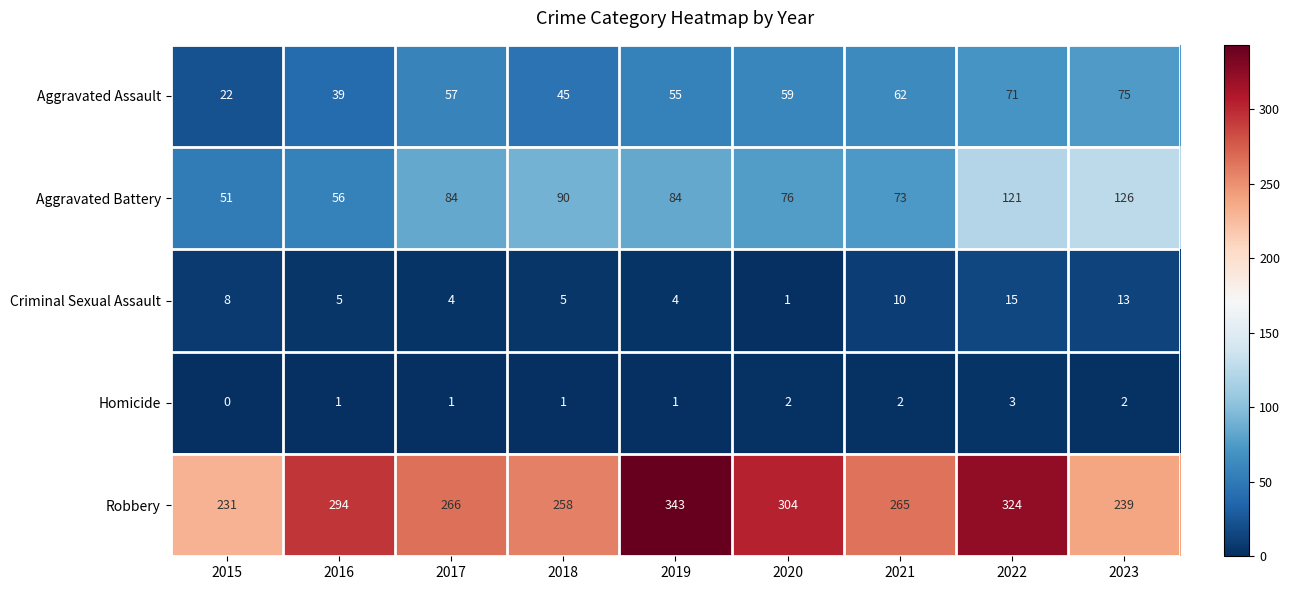

What is the sum of all Homicide values?

13